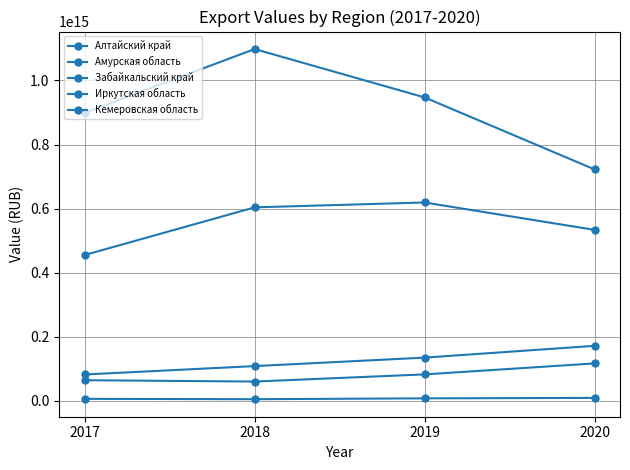

Between 2019 and 2020, which series saw the biggest shift?

Кемеровская область